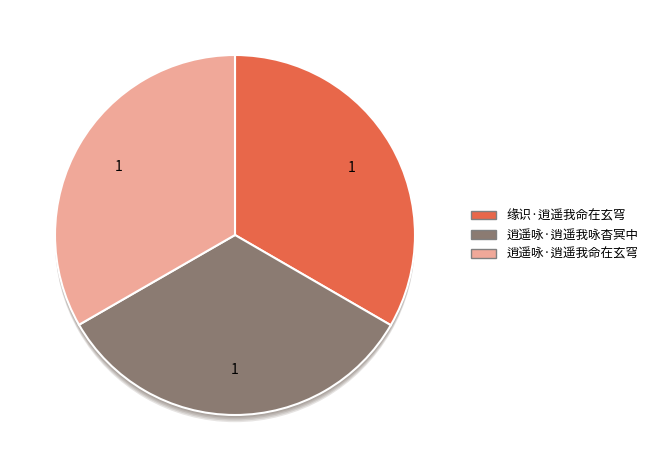

Rank the categories by value from highest to lowest.

缘识·逍遥我命在玄穹, 逍遥咏·逍遥我咏杳冥中, 逍遥咏·逍遥我命在玄穹